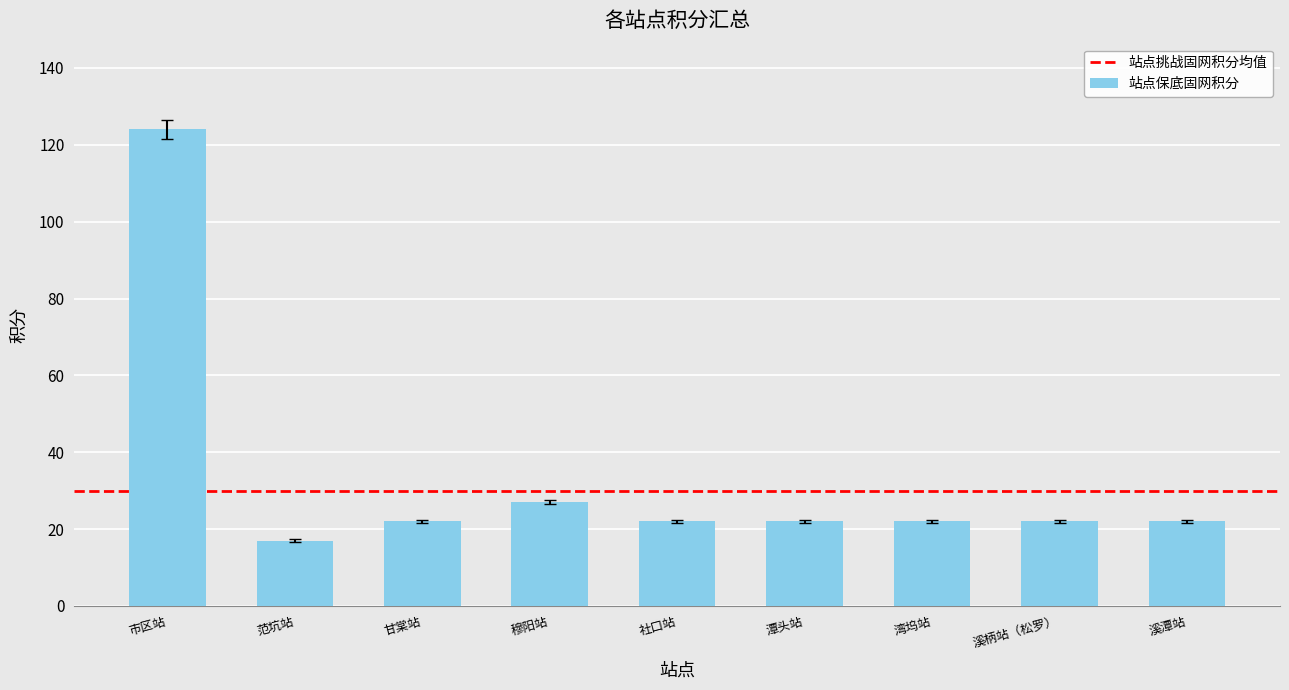

Reading left to right, what are all the values shown in this chart?

124	17	22	27	22	22	22	22	22